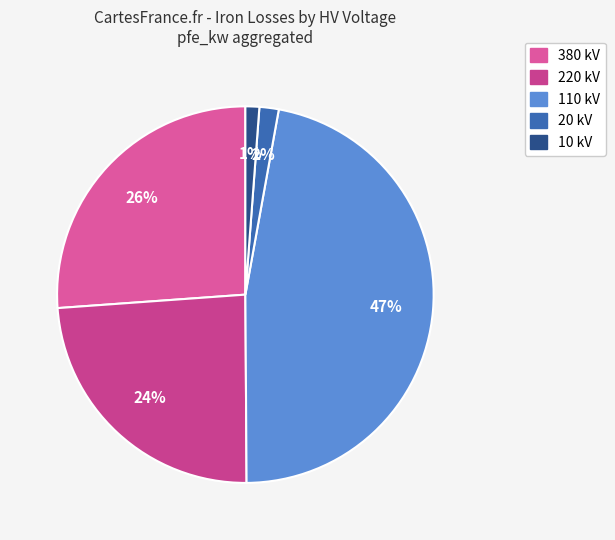

Count the number of slices in the pie.

5